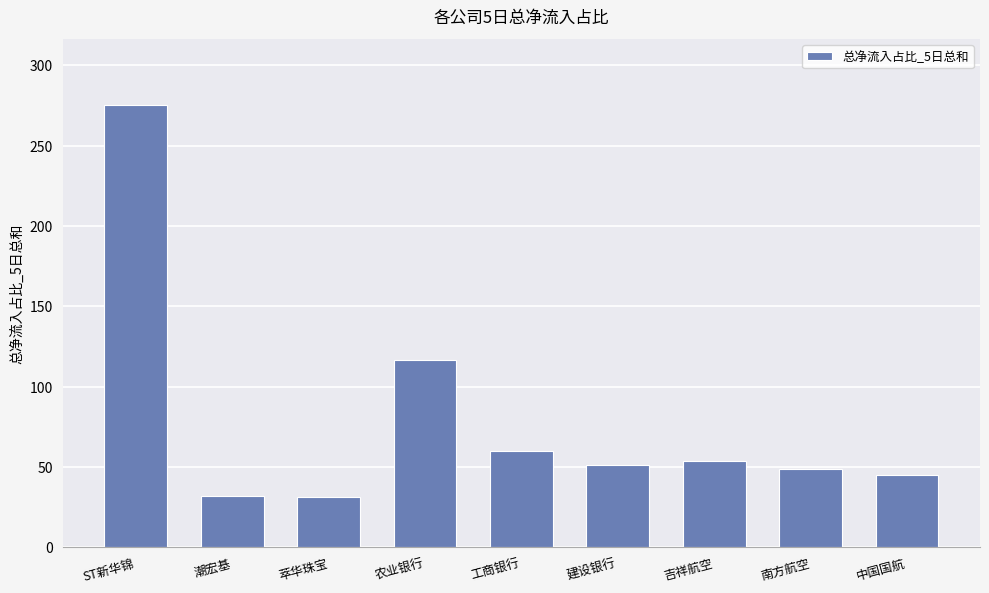

True or false: the data shows 48.8 at 南方航空.

True